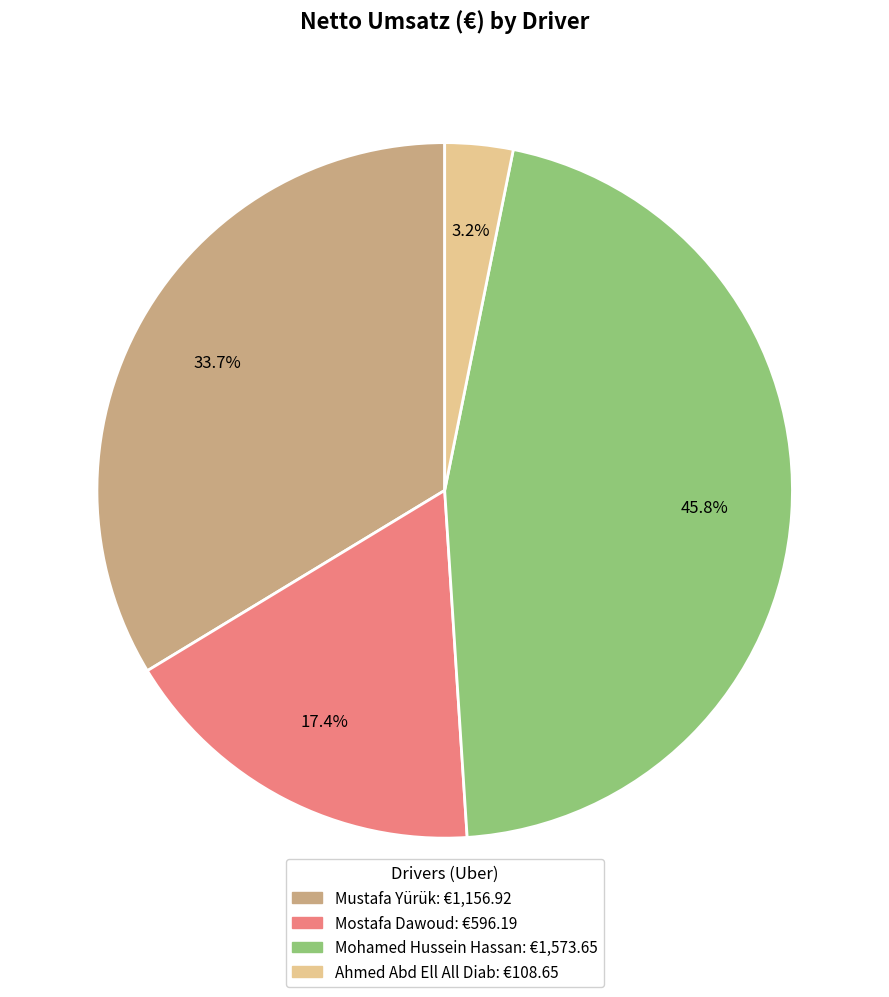

Does any single category account for the majority?

No